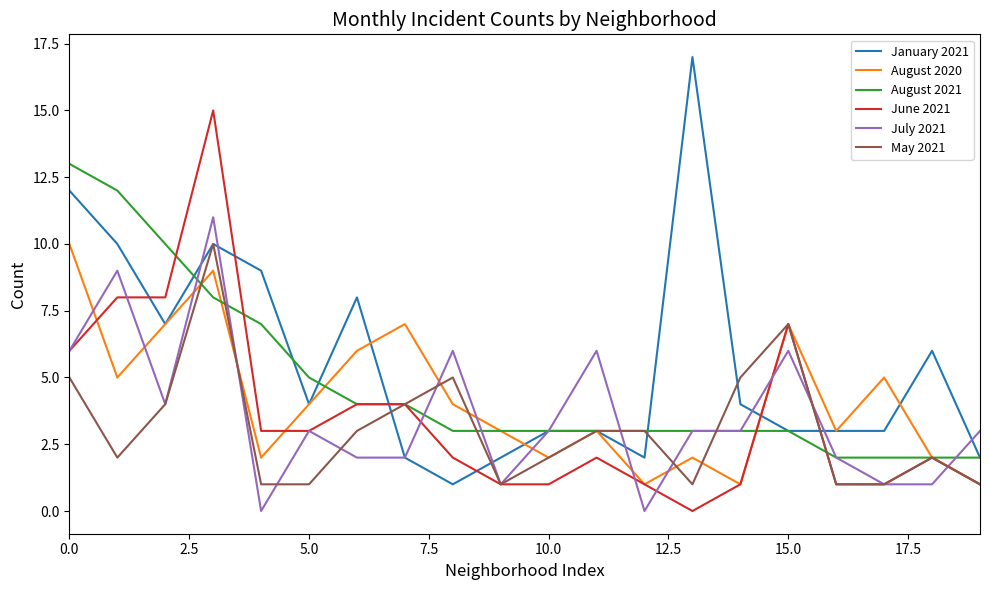

What is the average value of the May 2021 series?

3